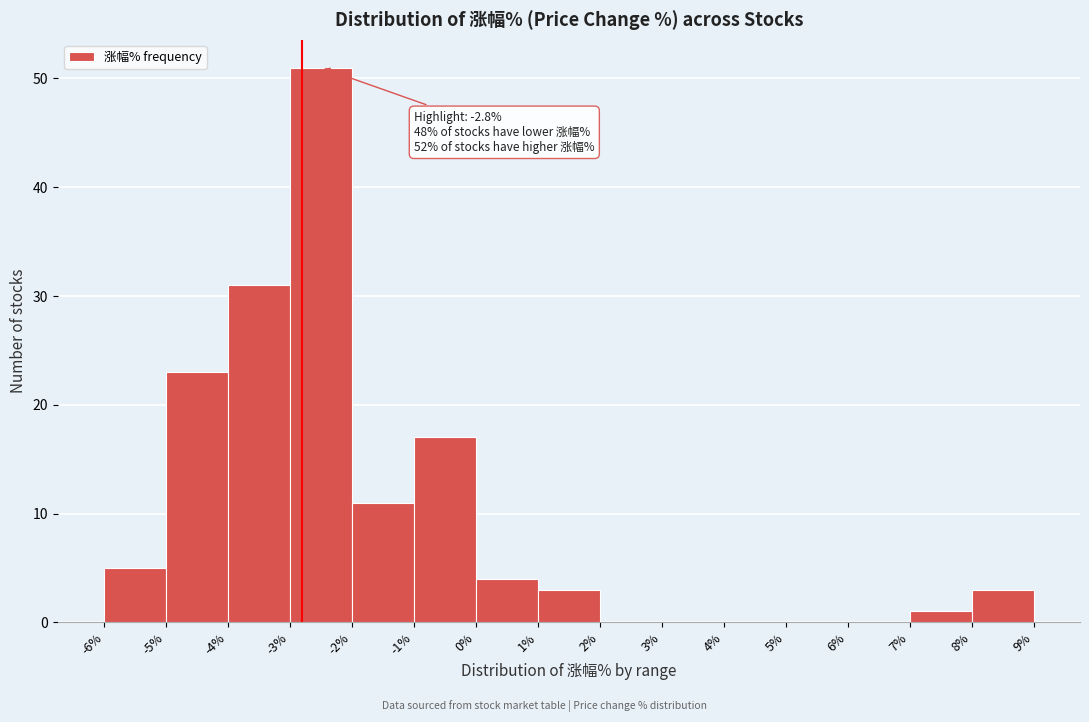

Which range on the x-axis has the tallest bar?

-3% to -2%